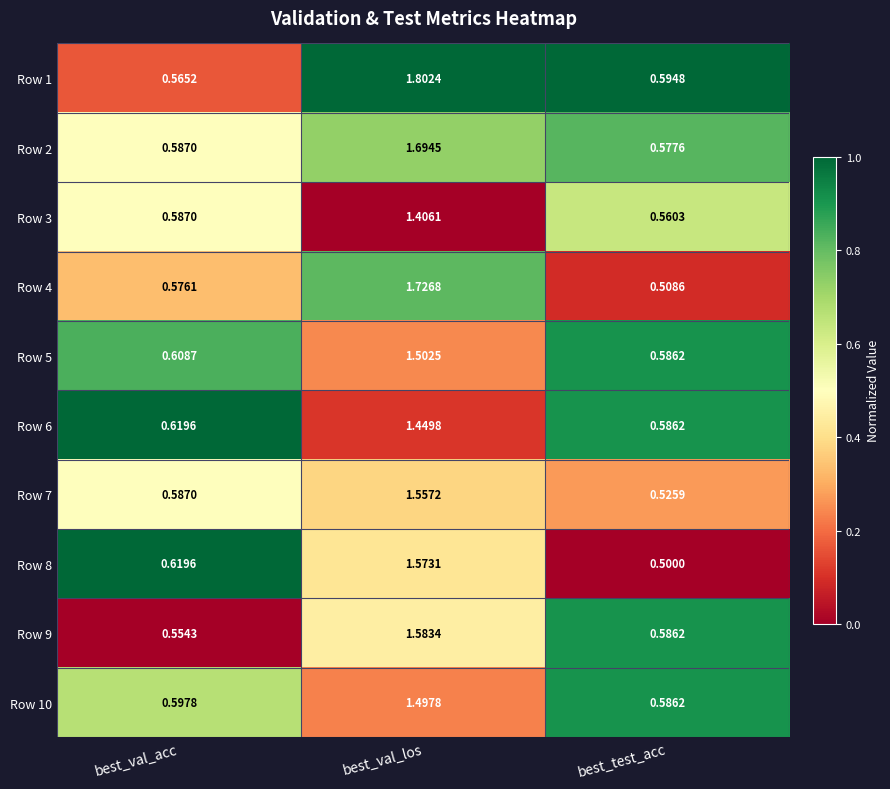

Which label corresponds to the largest value in the chart?

best_val_los